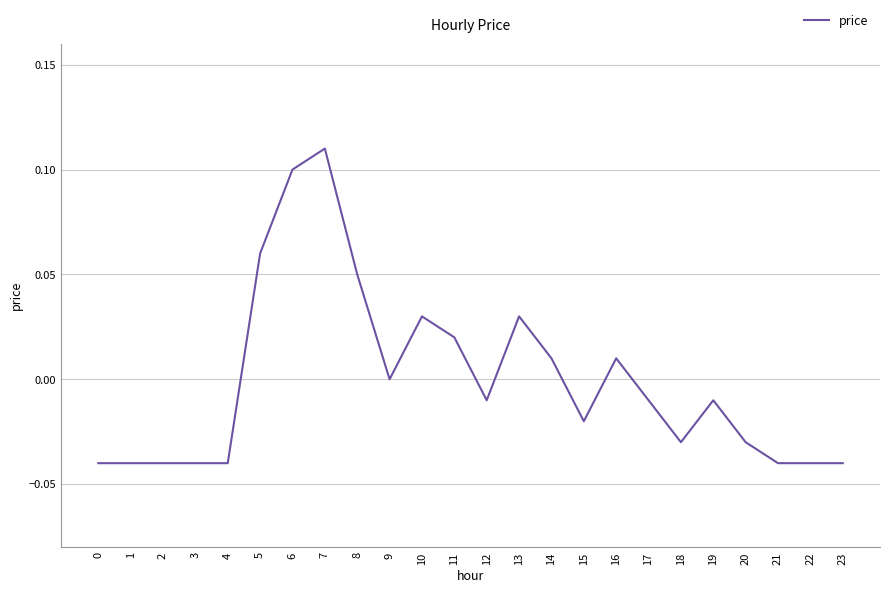

How many categories are shown in the chart?

24